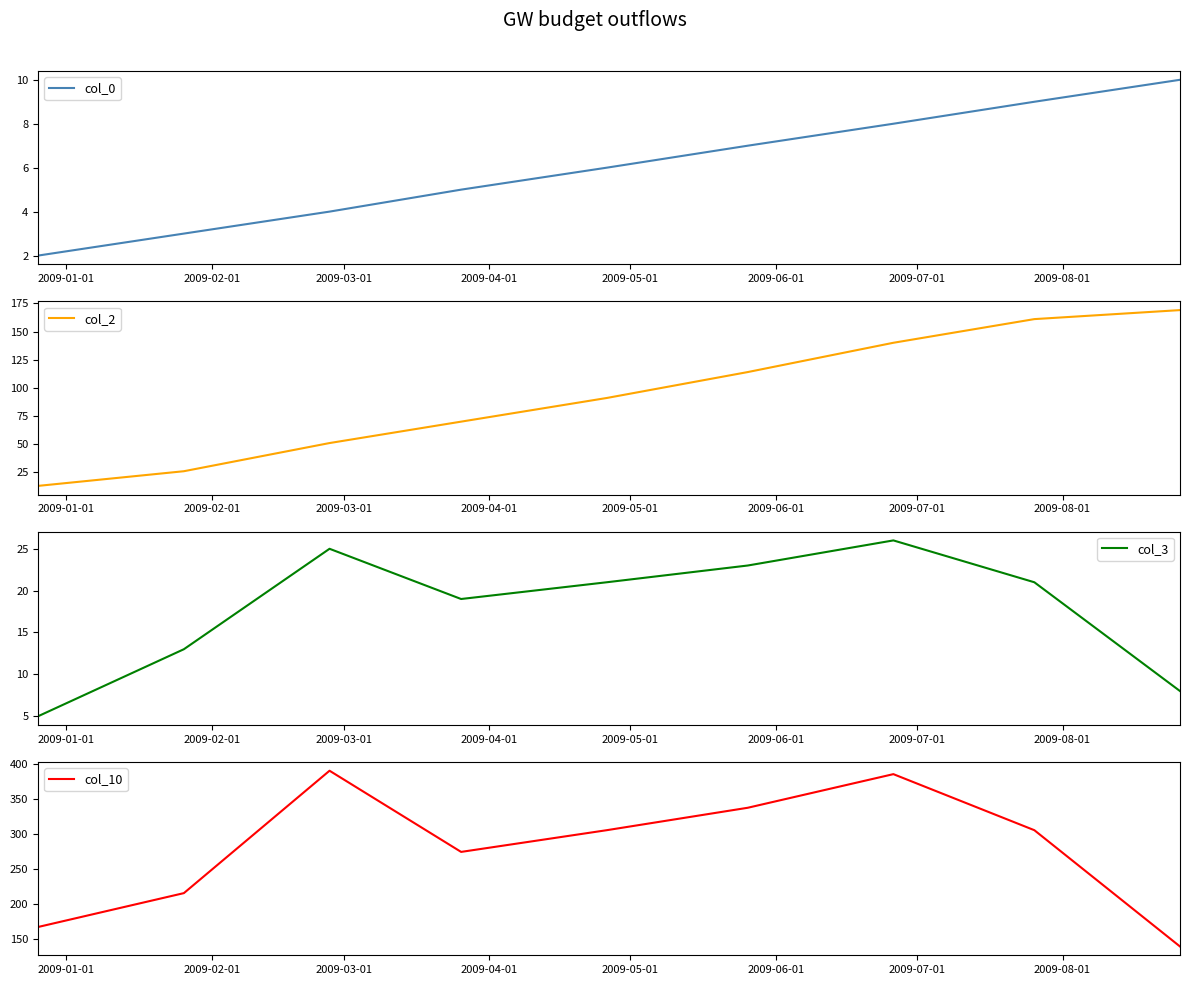

What is the maximum value for col_2?

169